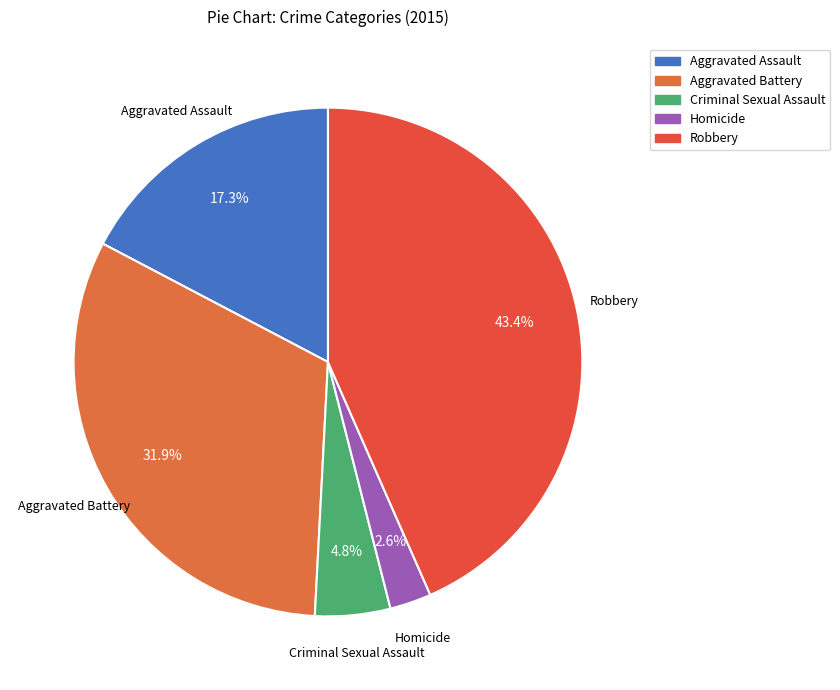

Which slice is the largest?

Robbery